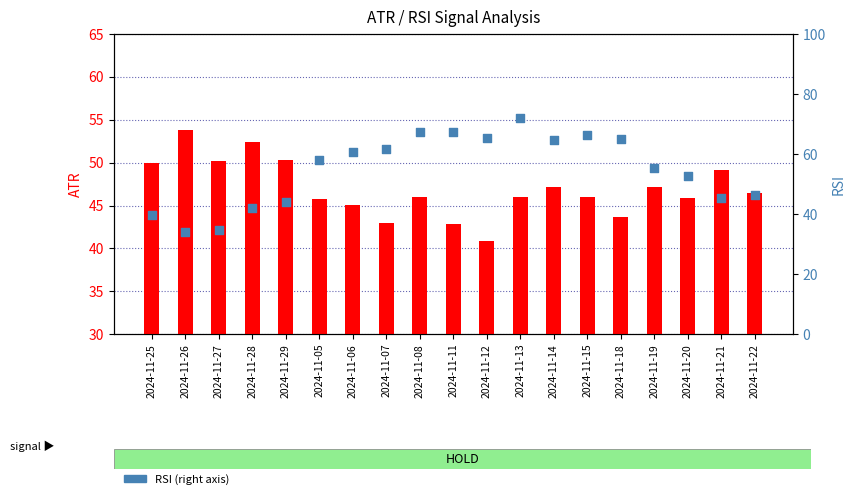

At which category is the sum across all series the highest?

2024-11-13